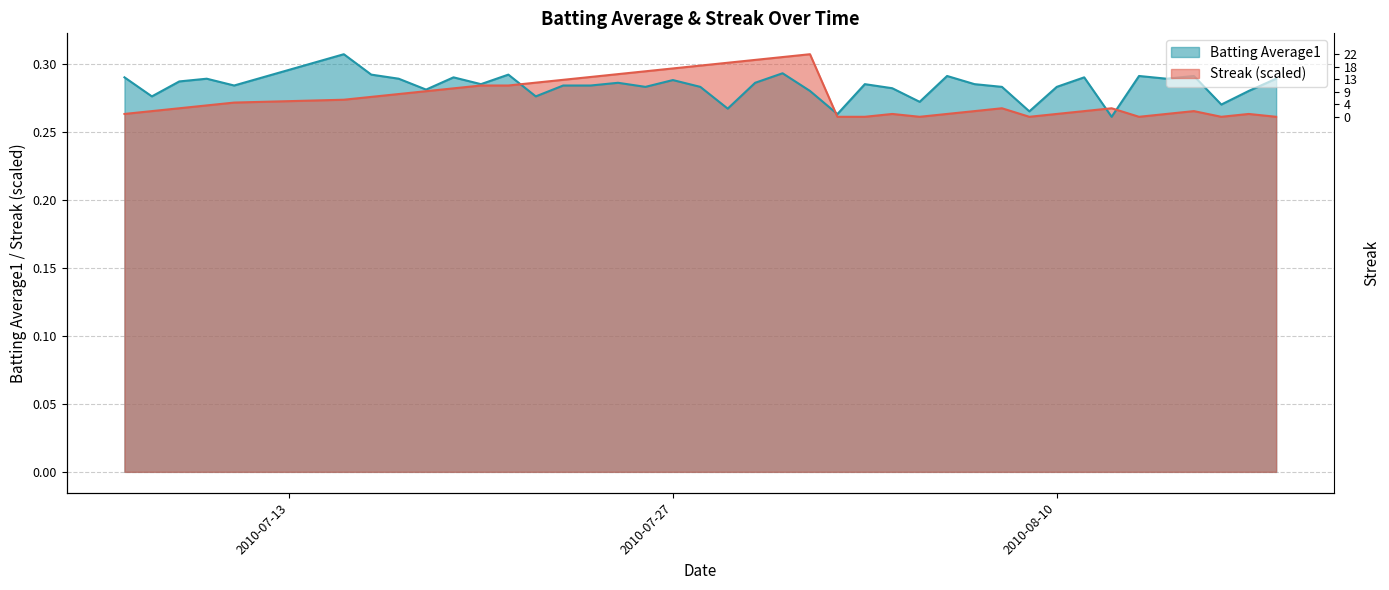

Which series ends up on top after the final intersection of Streak and Batting Average1?

Batting Average1